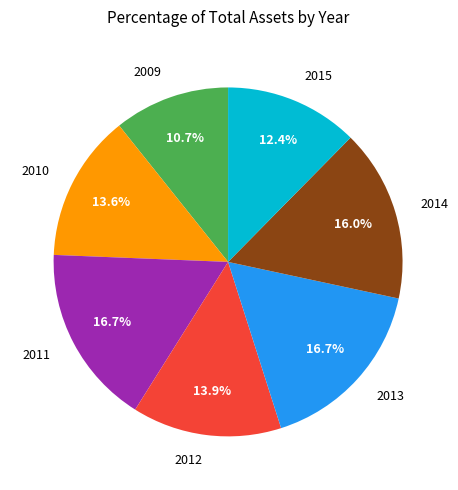

To the nearest percent, what portion does 2009 represent?

11%